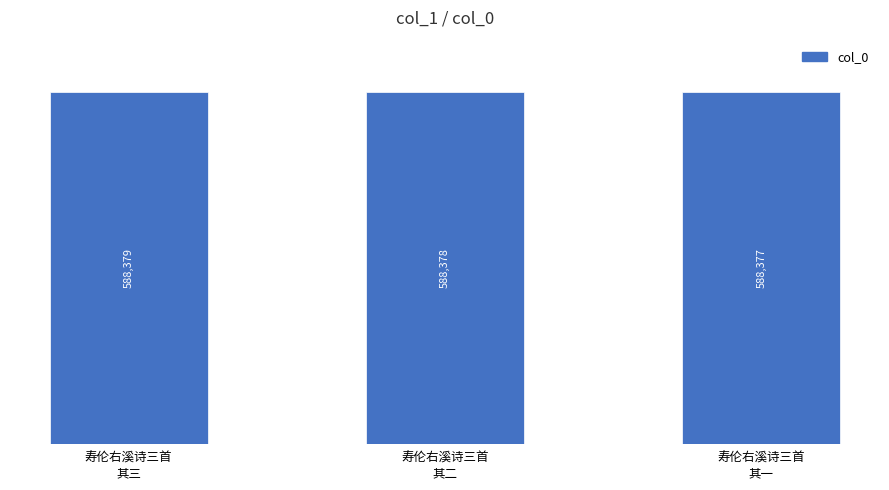

The value at 寿伦右溪诗三首
其一 is 904303. True or false?

False